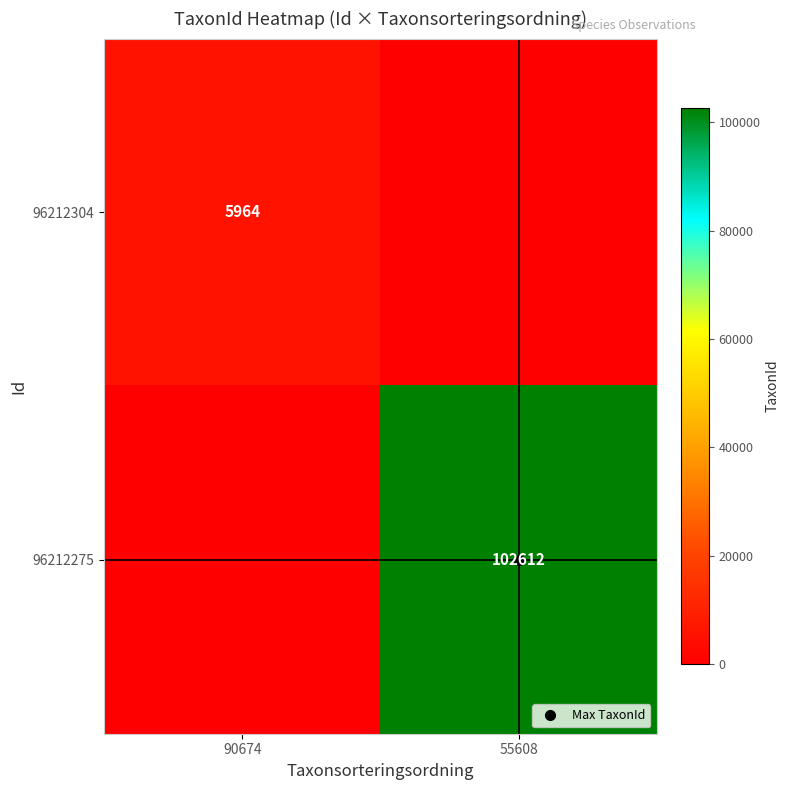

The value of 96212275 at 55608 is 102612. True or false?

True